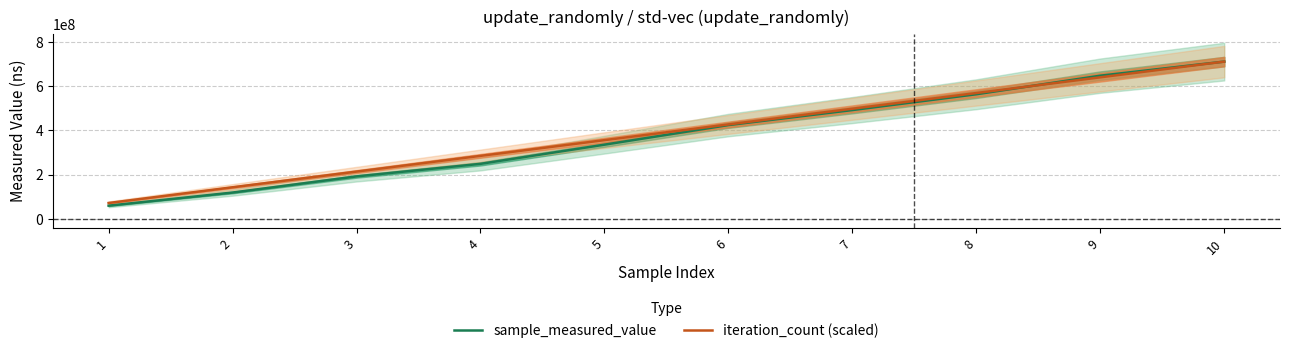

What is the highest value of the iteration_count (scaled) series?

712385103.0